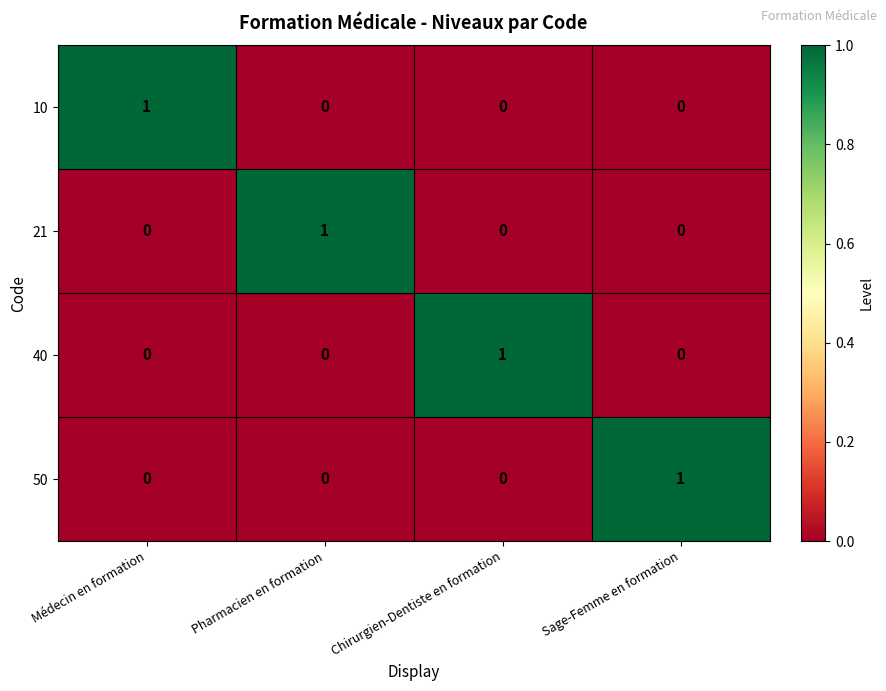

At how many categories does at least one series exceed 0?

4